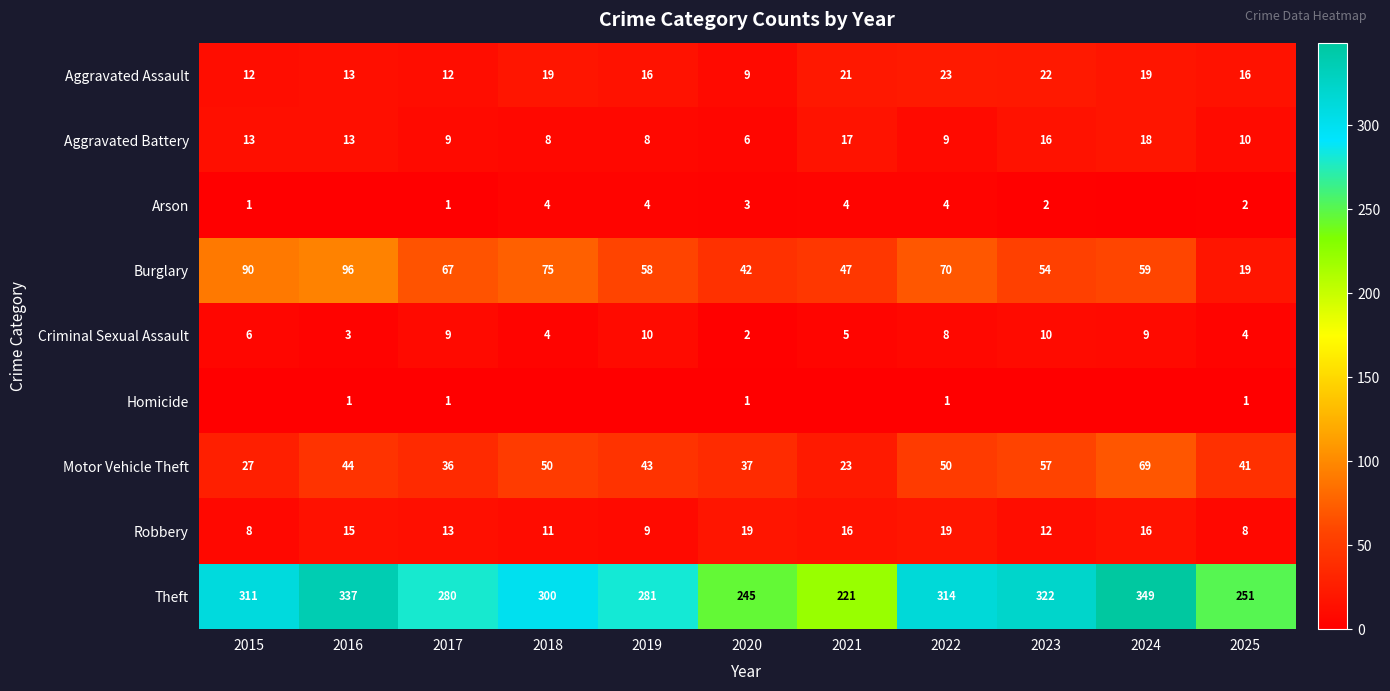

The value of Arson at 2022 is 6. True or false?

False